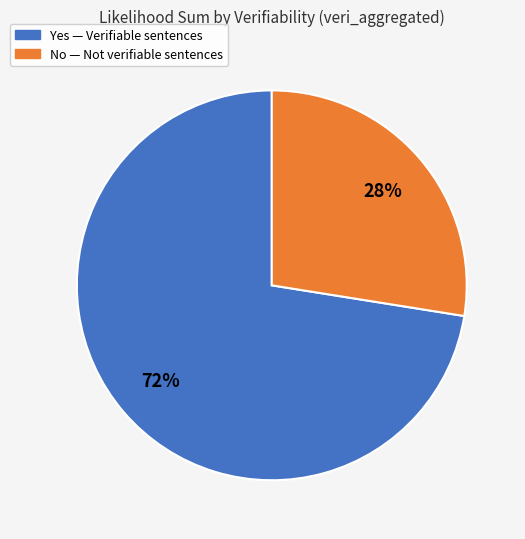

Is the sum of No and Yes greater than half?

Yes